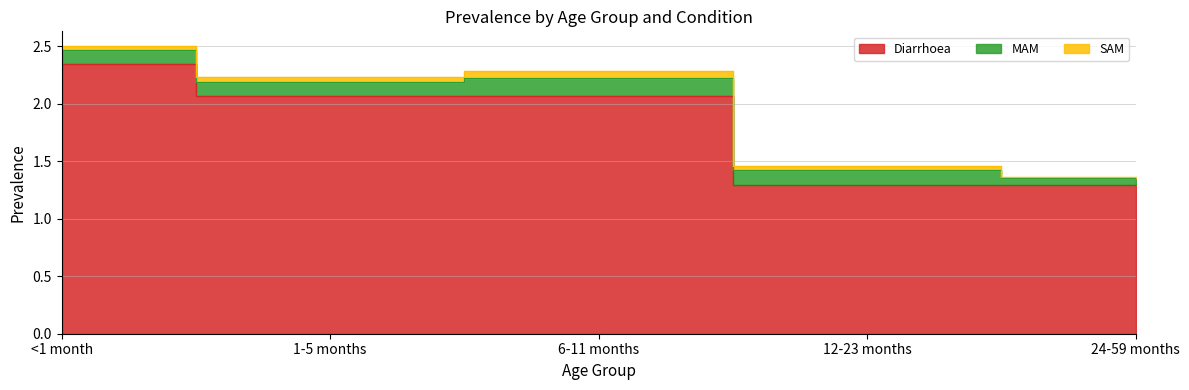

What is the greatest value displayed?

2.3